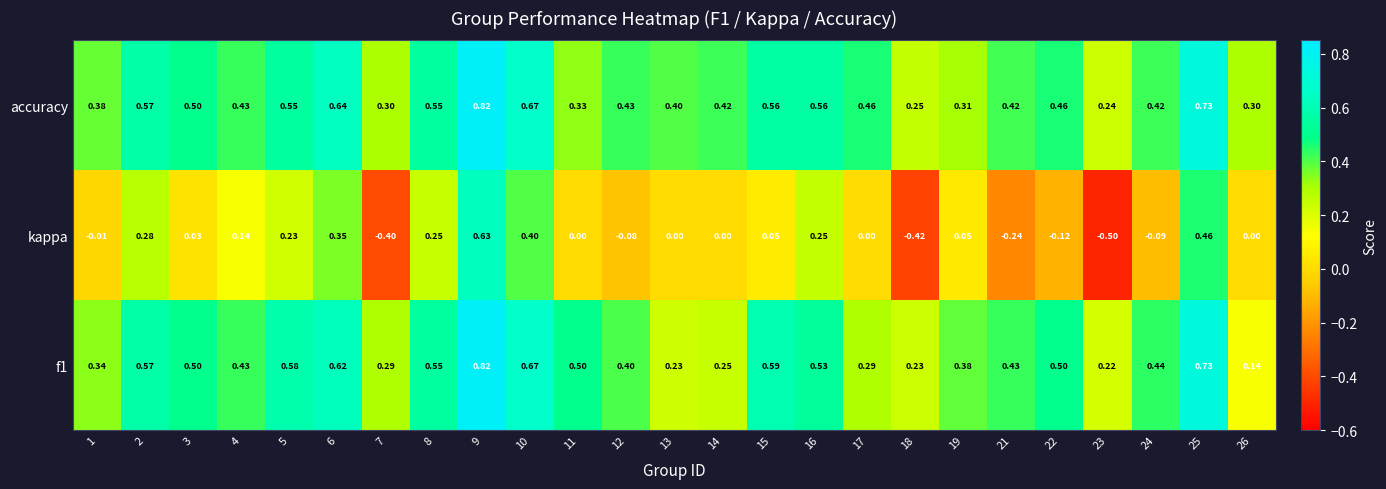

Which series has the widest spread of values?

kappa